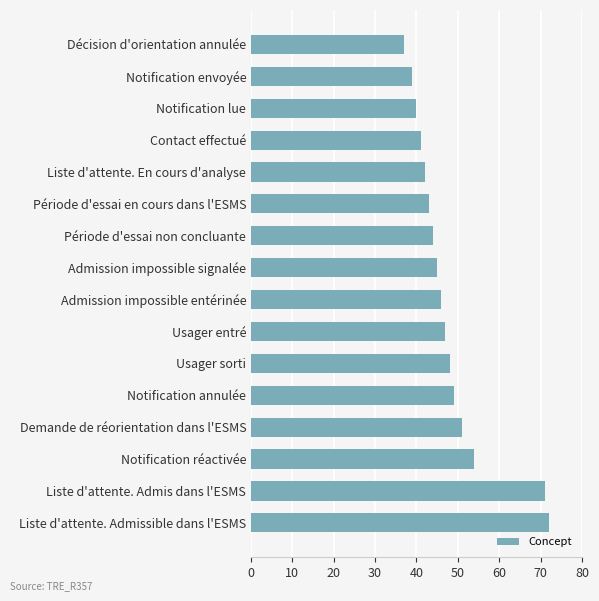

What is the difference between the maximum and second lowest values?

33